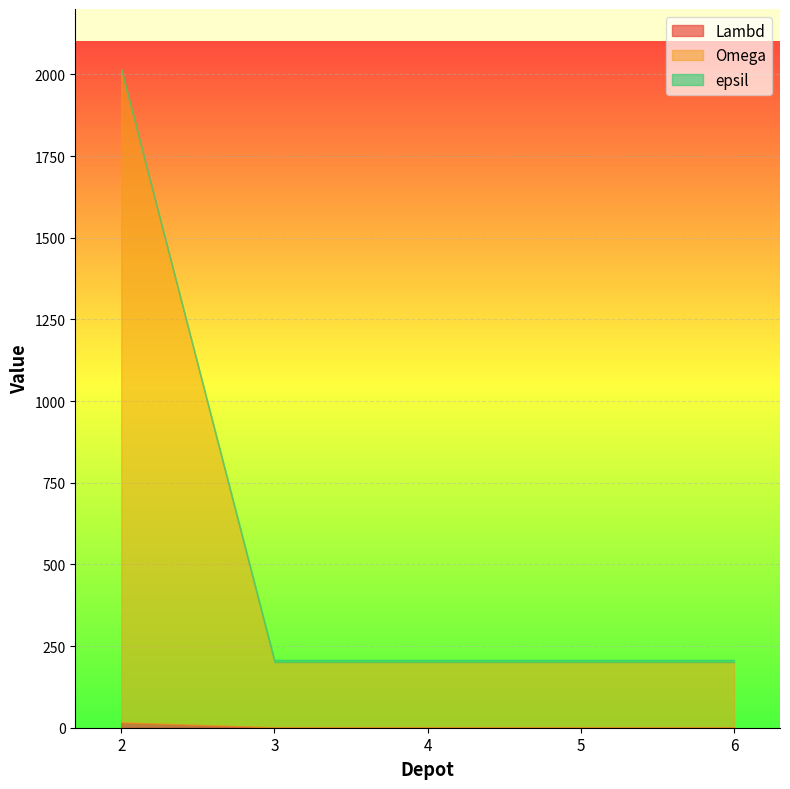

What is the value of the Omega point at the 5th from the left?

200